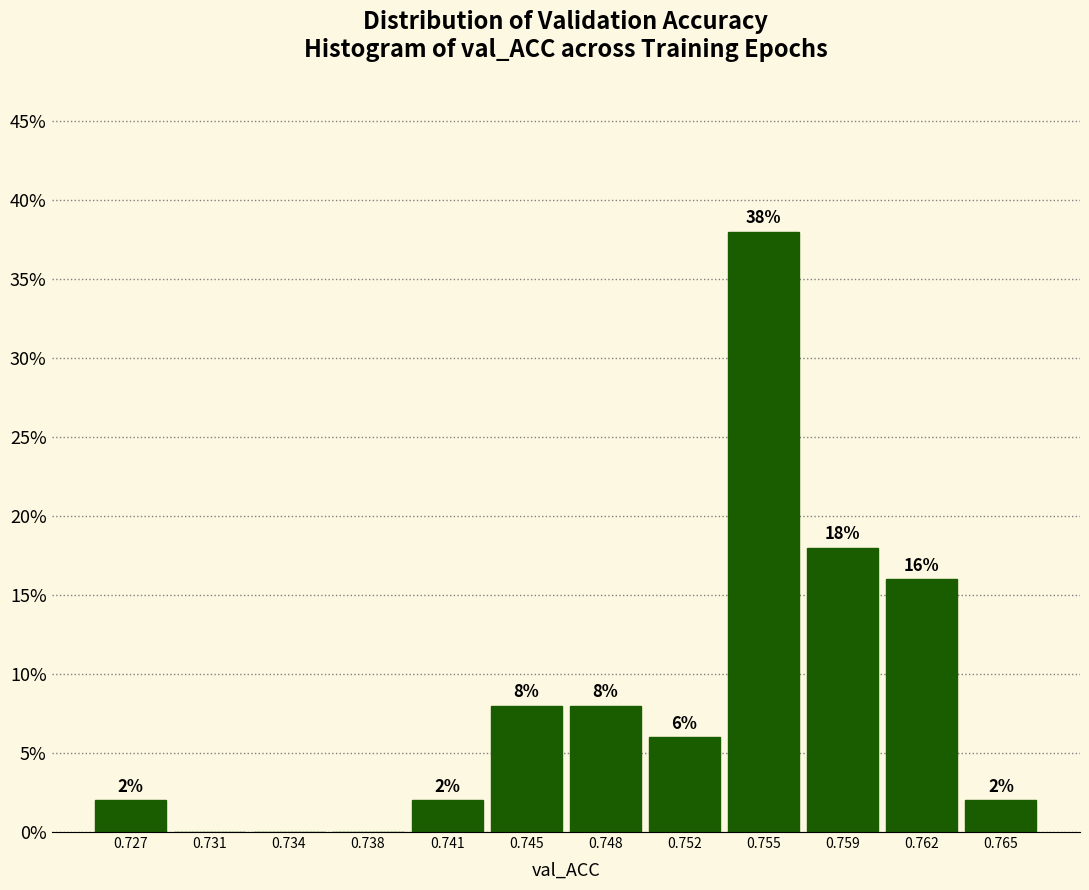

Reading left to right, transcribe all the data shown in this chart.

0.727=2	0.731=0	0.734=0	0.738=0	0.741=2	0.745=8	0.748=8	0.752=6	0.755=38	0.759=18	0.762=16	0.765=2